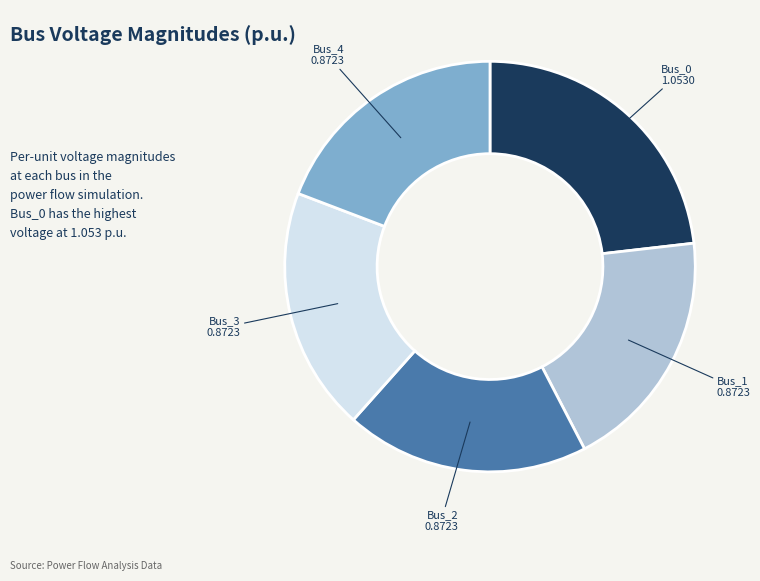

Approximately how many times larger is the value at Bus_1 compared to Bus_0?

0.8